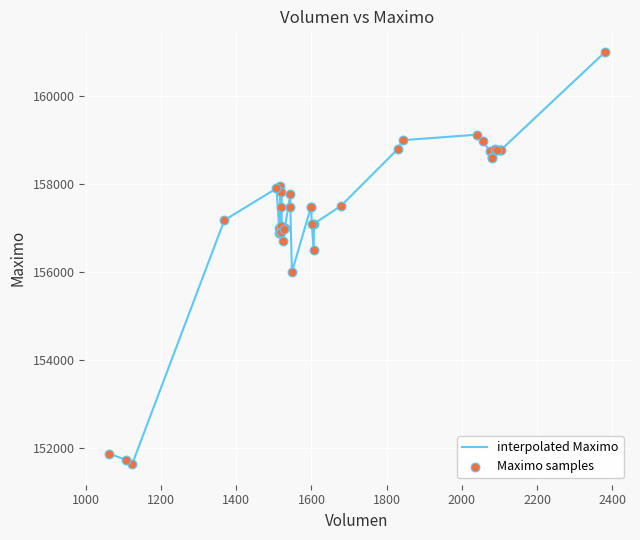

What is the minimum value shown in the chart?

151633